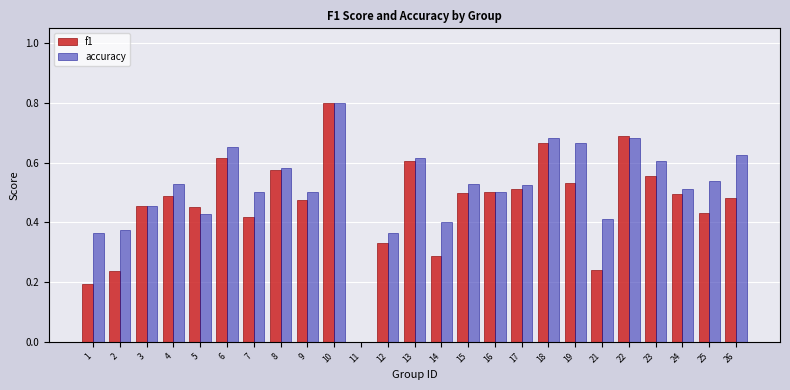

What is the sum of all f1 values?

11.5